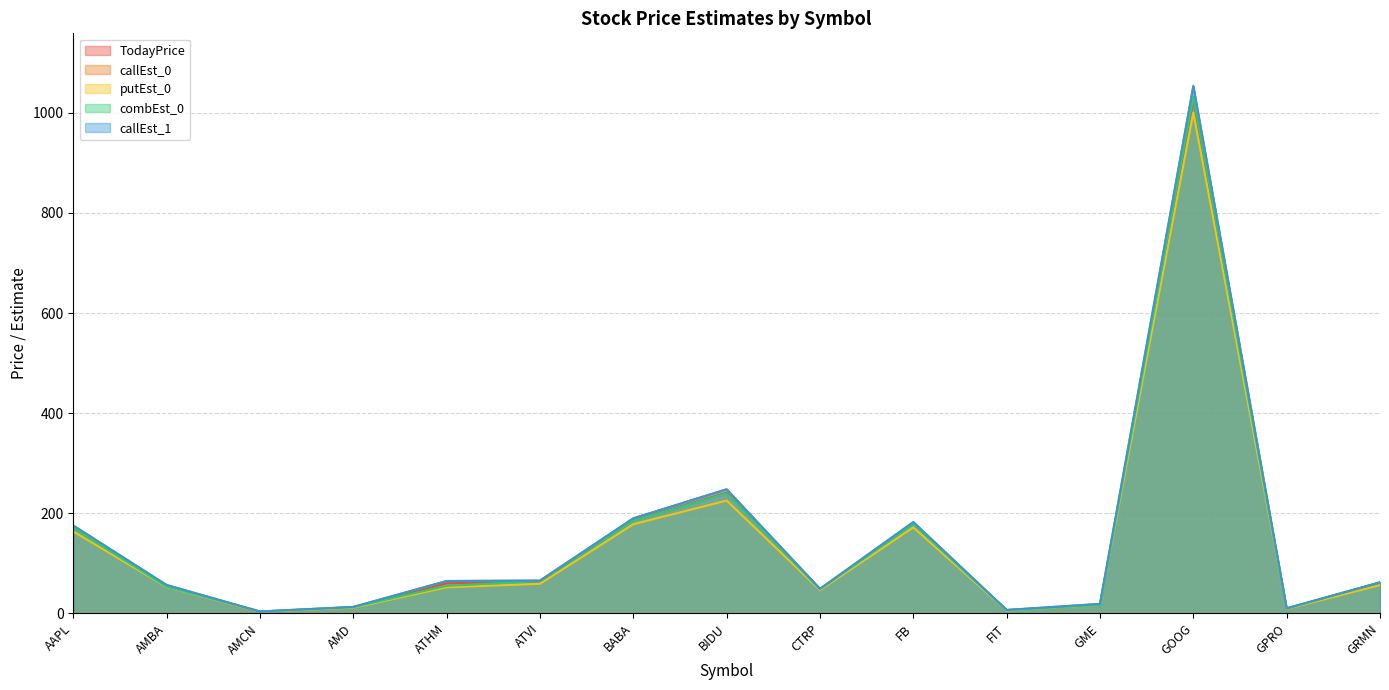

In combEst_0, how many points are higher than both neighbors (excluding endpoints)?

3